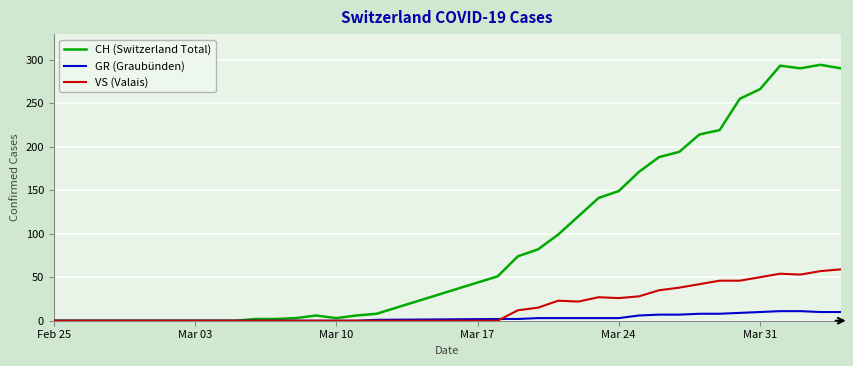

Which series has the widest spread of values?

CH (Switzerland Total)